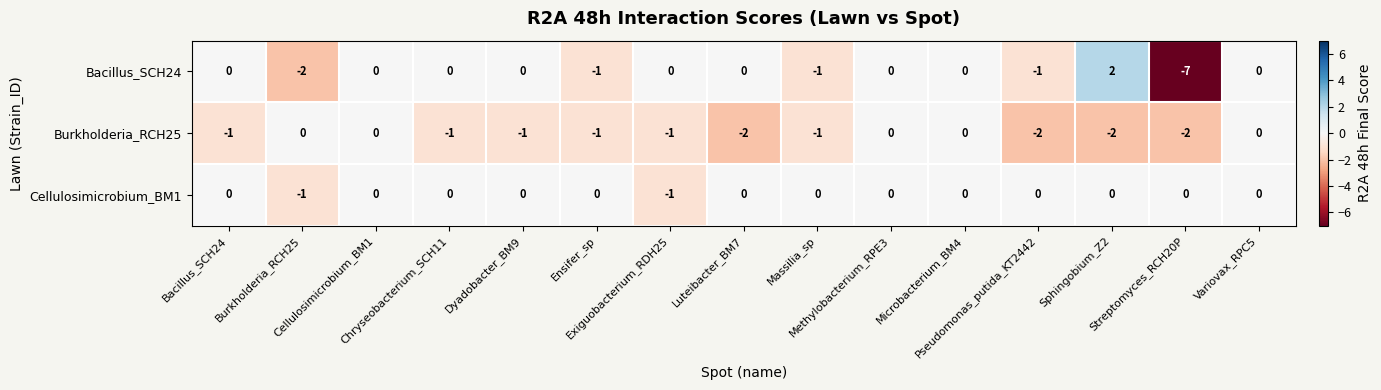

What is the smallest value displayed?

-7